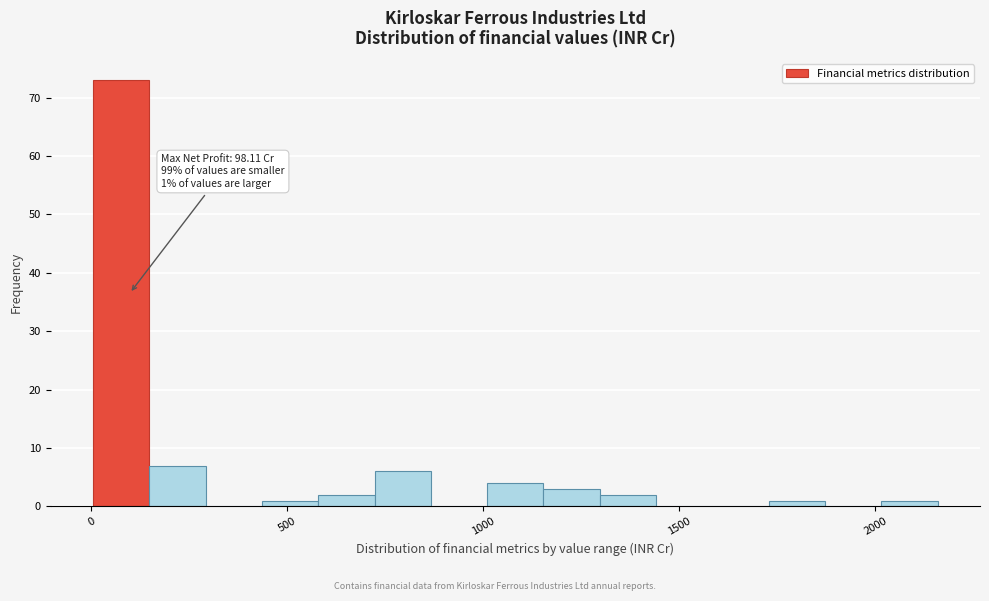

Around what value on the x-axis is the tallest bar? Give the approximate position of its centre, as read against the axis.

100